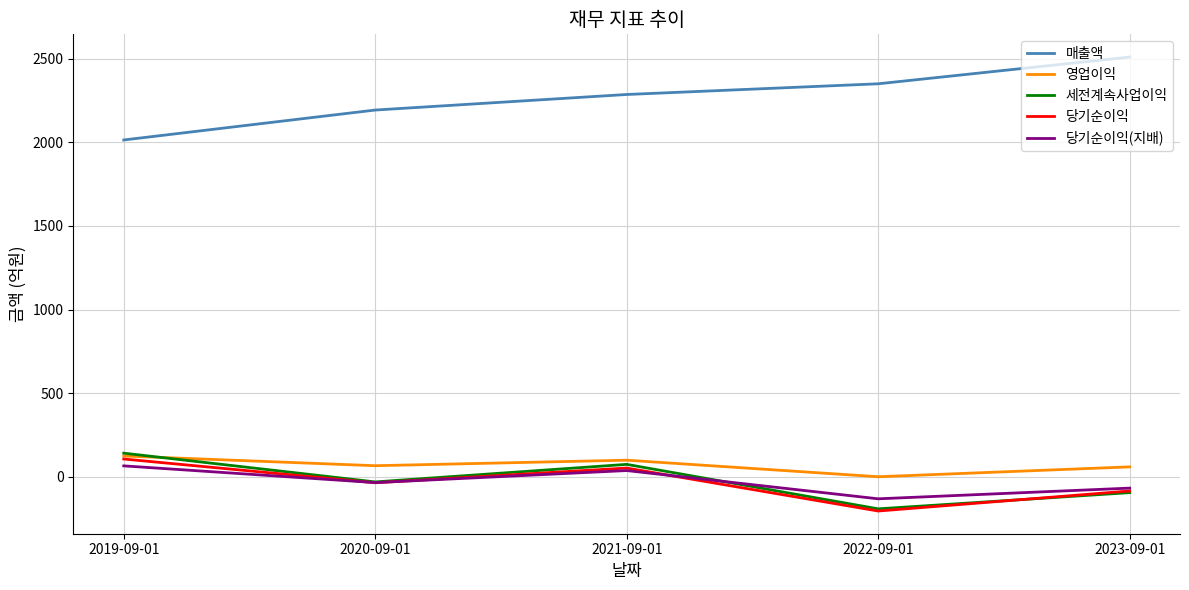

What is the difference between the 당기순이익 values at 2020-09-01 and 2021-09-01?

88